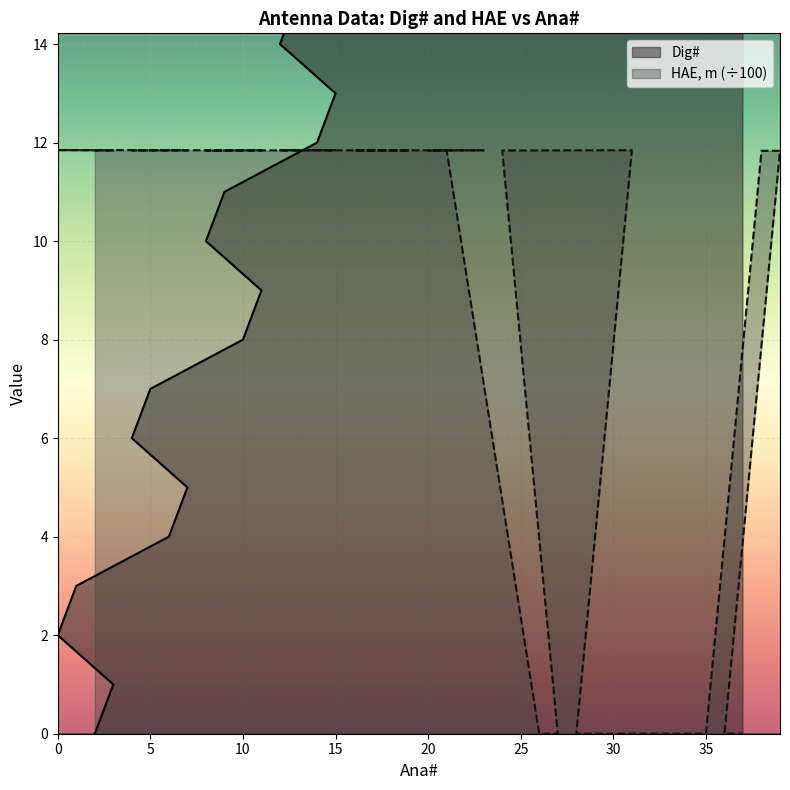

Reading left to right, what are all the values shown in this chart?

Dig#: 2=0.0	3=1.0	0=2.0	1=3.0	6=4.0	7=5.0	4=6.0	5=7.0	10=8.0	11=9.0	8=10.0	9=11.0	14=12.0	15=13.0	12=14.0	13=15.0	18=16.0	19=17.0	16=18.0	17=19.0	22=20.0	23=21.0	20=22.0	21=23.0	26=24.0	27=25.0	24=26.0	25=27.0	30=28.0	31=29.0	28=30.0	29=31.0	32=32.0	33=33.0	34=34.0	35=35.0	38=36.0	39=37.0	36=38.0	37=39.0
HAE, m: 2=11.8	3=11.8	0=11.8	1=11.8	6=11.8	7=11.8	4=11.8	5=11.8	10=11.8	11=11.8	8=11.8	9=11.8	14=11.8	15=11.8	12=11.8	13=11.8	18=11.8	19=11.8	16=11.8	17=11.8	22=11.8	23=11.8	20=11.8	21=11.8	26=0.0	27=0.0	24=11.8	25=11.8	30=11.8	31=11.8	28=0.0	29=0.0	32=0.0	33=0.0	34=0.0	35=0.0	38=11.8	39=11.8	36=0.0	37=0.0